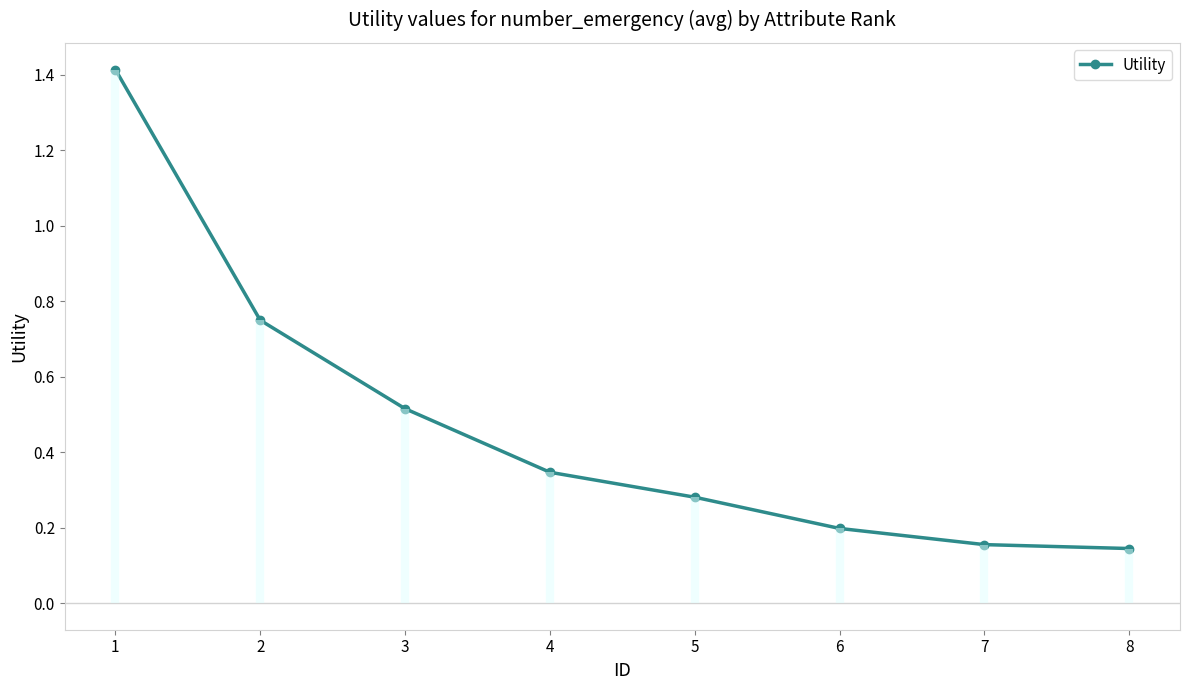

List the labels in order of value, smallest first.

8, 7, 6, 5, 4, 3, 2, 1